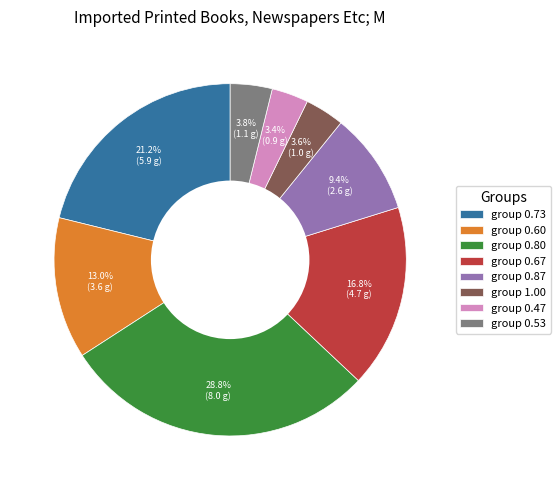

Does any single category account for the majority?

No